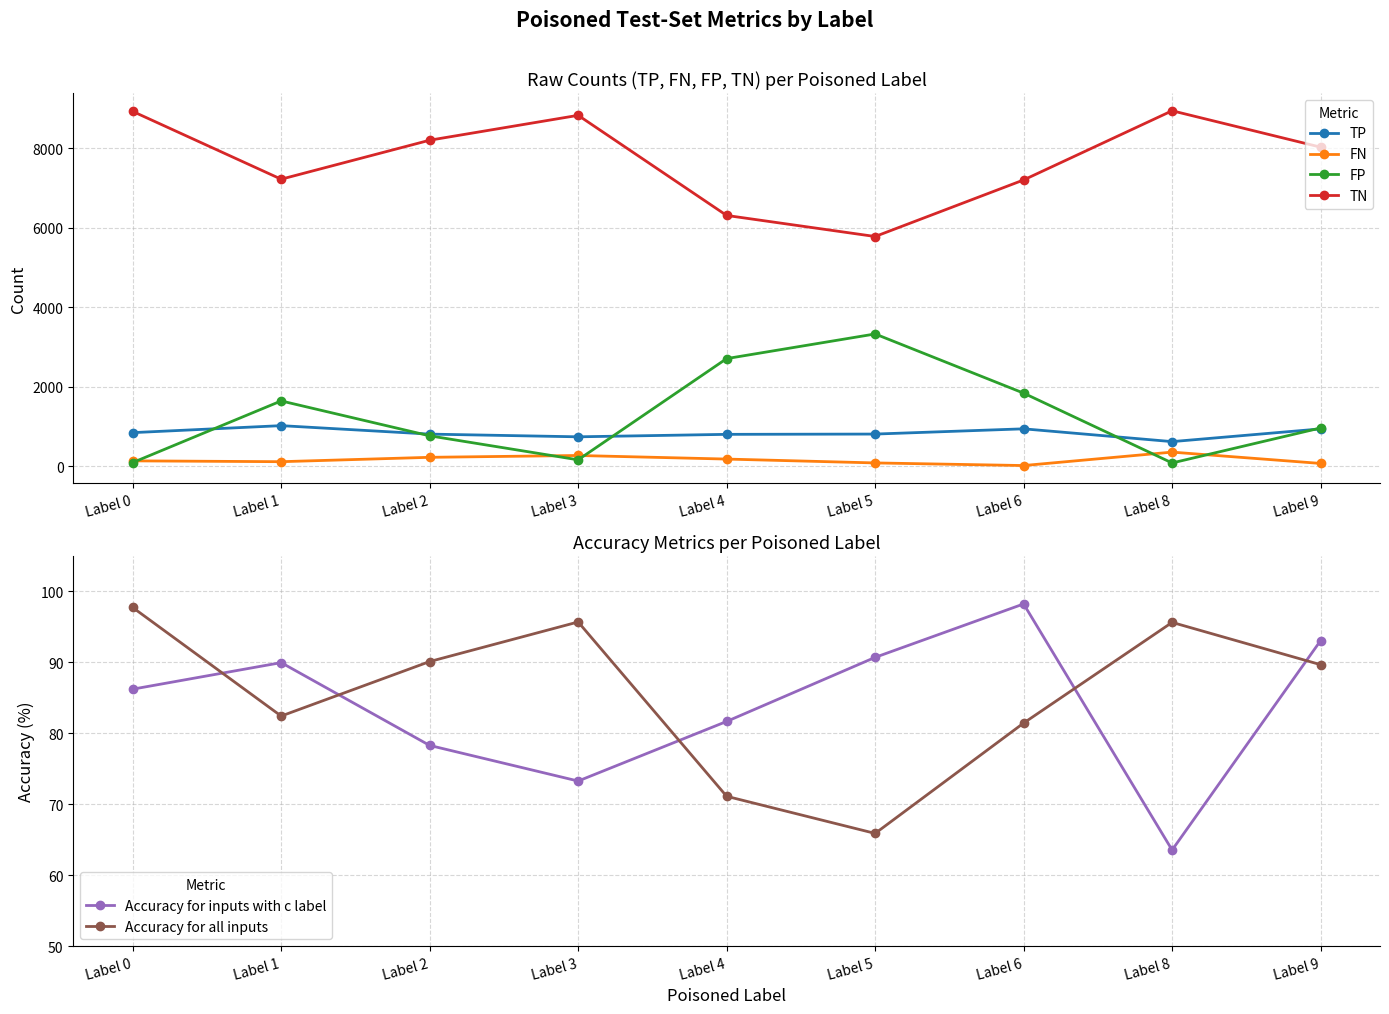

The value of FP at Label 4 is 4046.5. True or false?

False